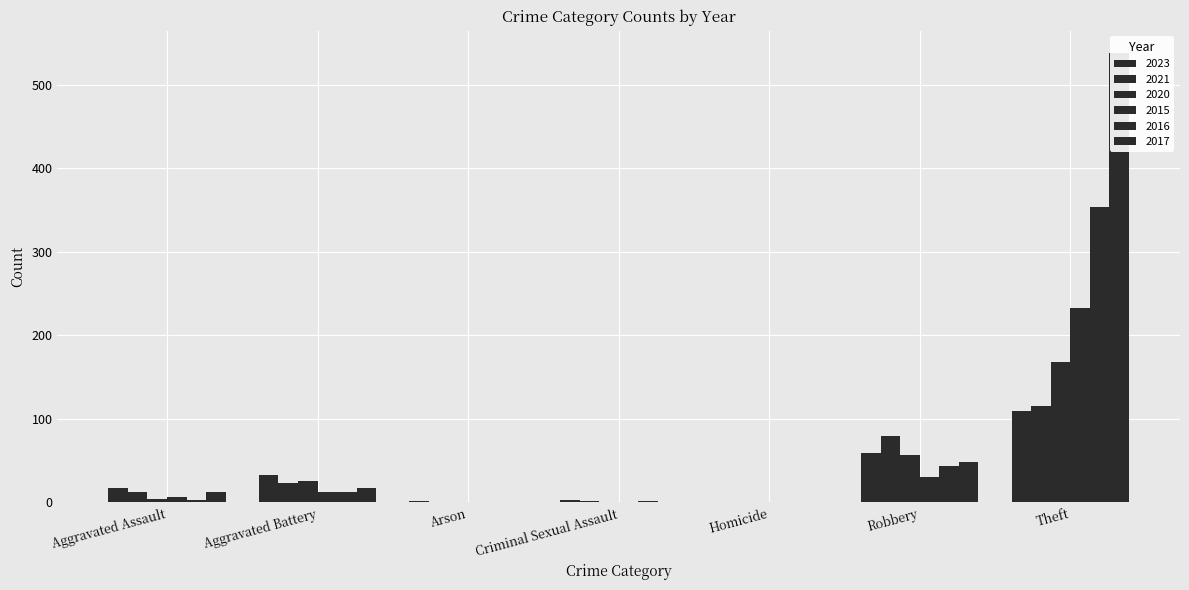

Where does the 2020 series first go above 4?

Aggravated Battery